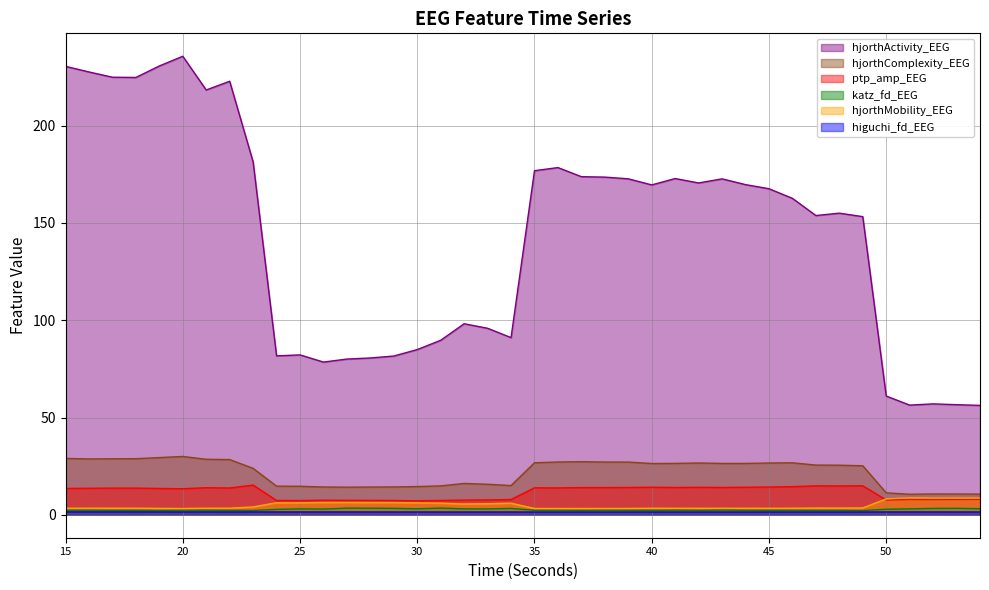

True or false: katz_fd_EEG and ptp_amp_EEG intersect in this chart.

False